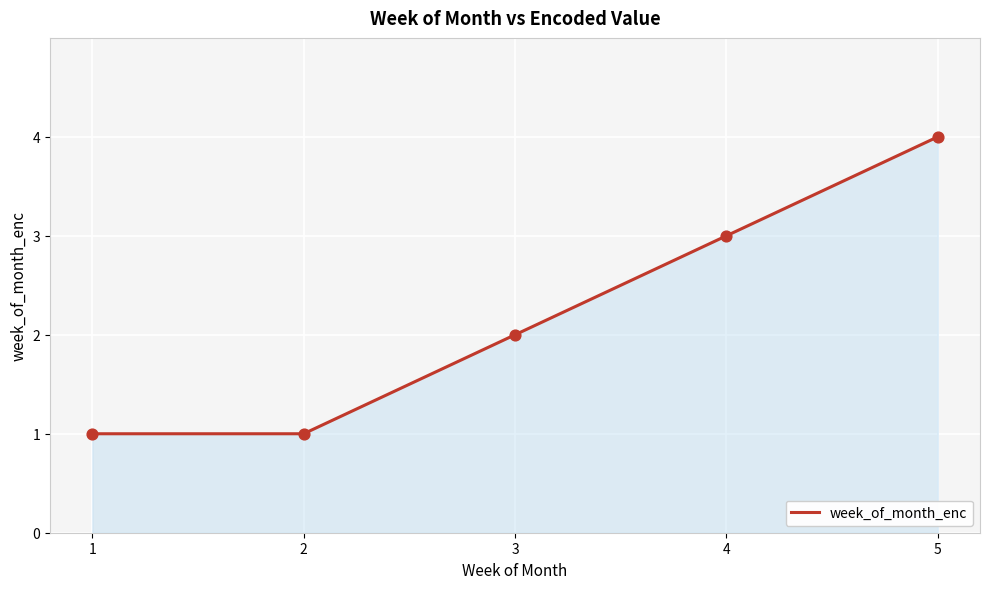

Which has a higher value, 4 or 3?

4